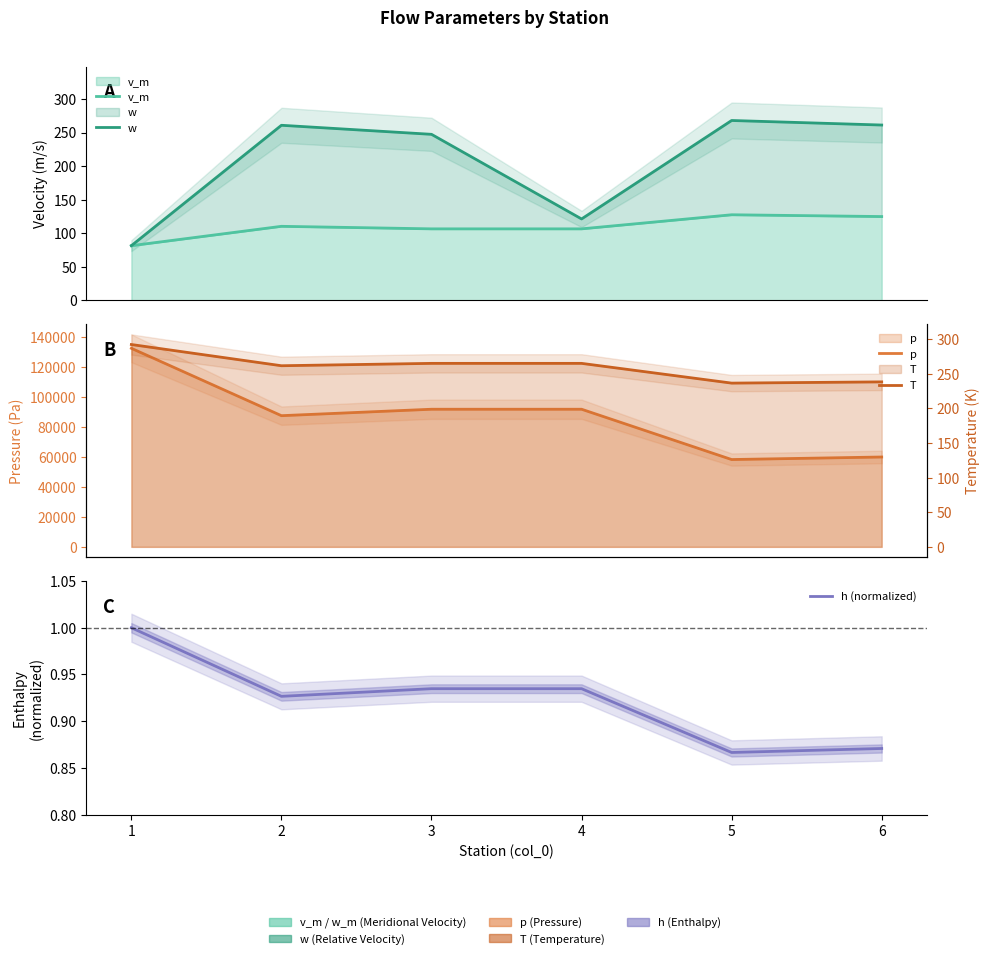

What value does the p series have at 6?

60052.2